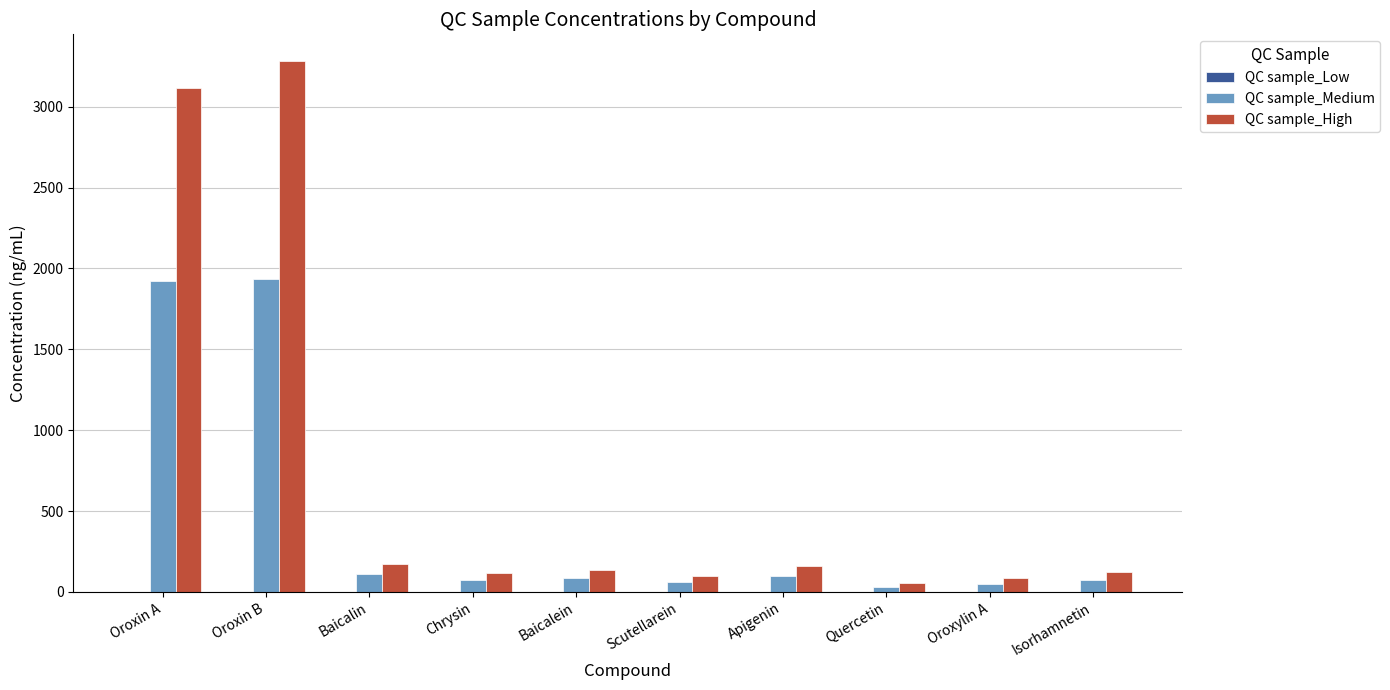

The value of QC sample_Medium at Oroxin B is 2830.4. True or false?

False